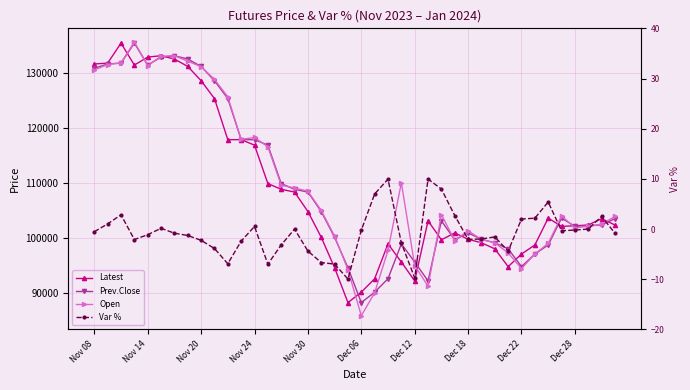

Is it true that Prev.Close equals 200995.7 at Dec 12?

False